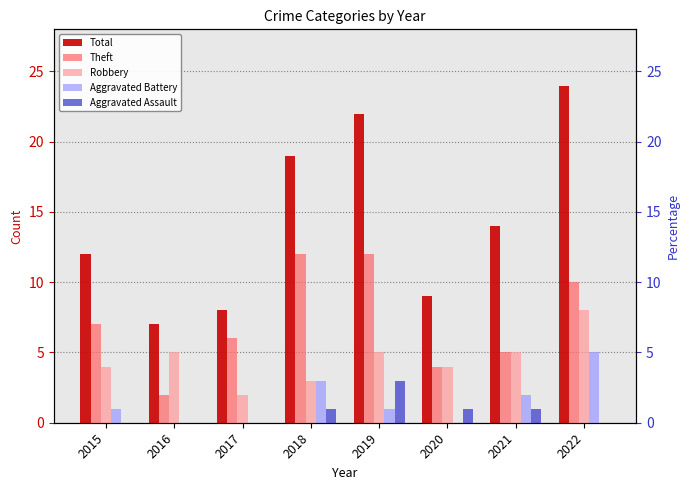

True or false: Total has a value of 11 at 2019.

False